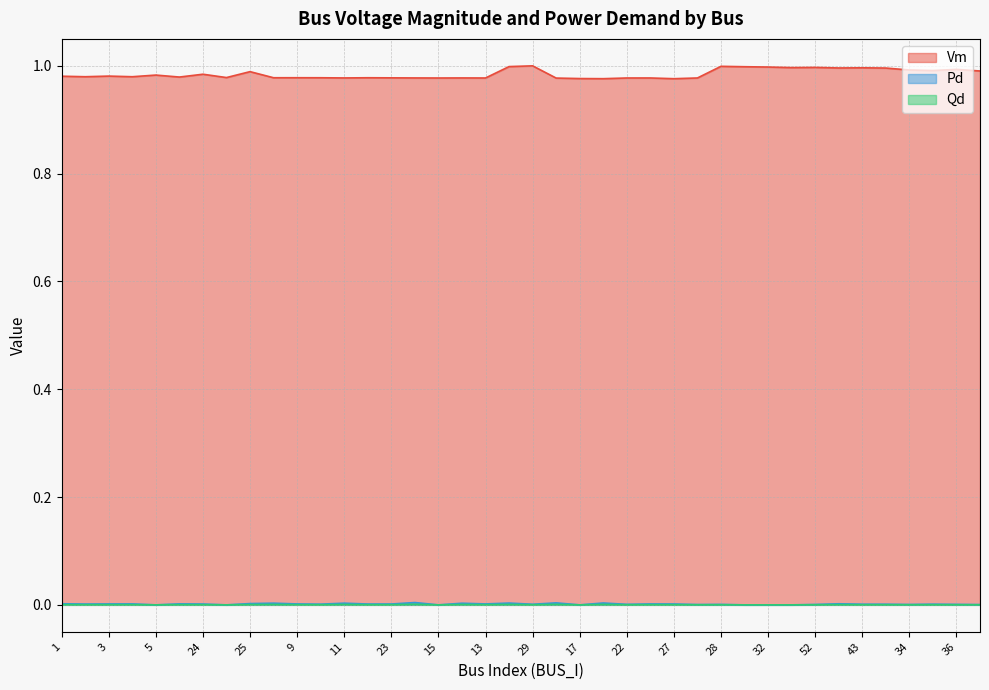

What is the total value across all series at 2?

1.0